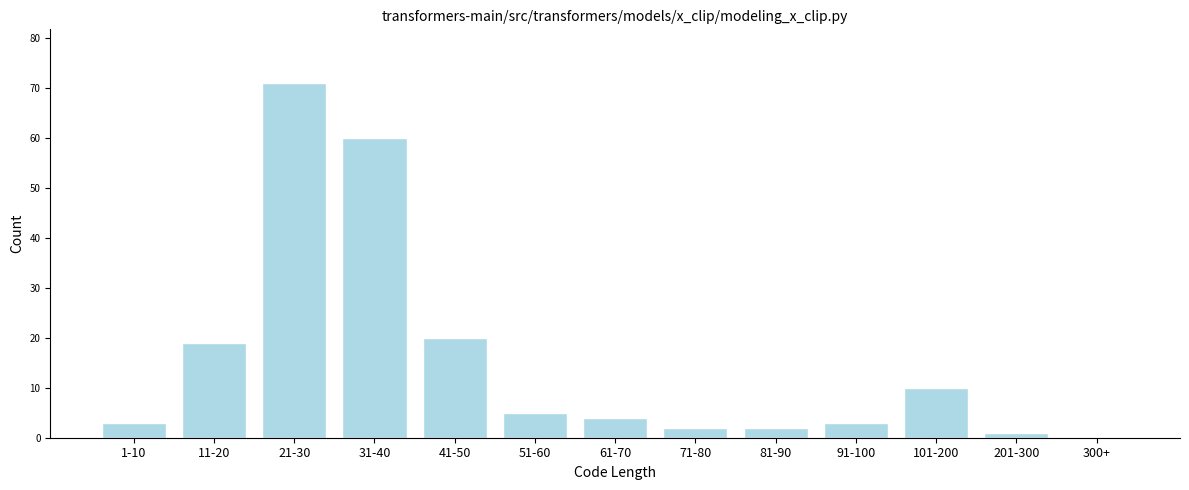

Reading left to right, list all the values displayed in this chart.

1-10=3	11-20=19	21-30=71	31-40=60	41-50=20	51-60=5	61-70=4	71-80=2	81-90=2	91-100=3	101-200=10	201-300=1	300+=0